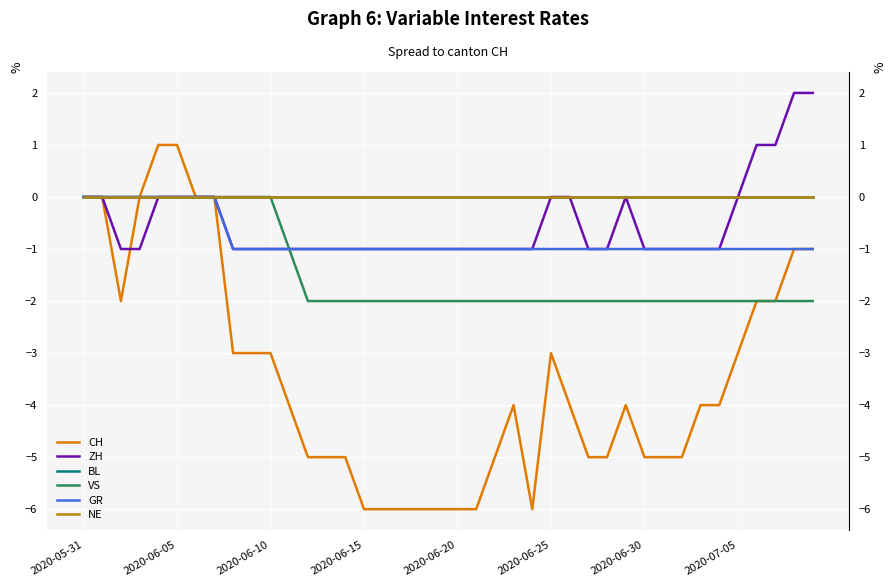

Rank the series by their maximum value, from lowest to highest.

BL, VS, GR, NE, CH, ZH